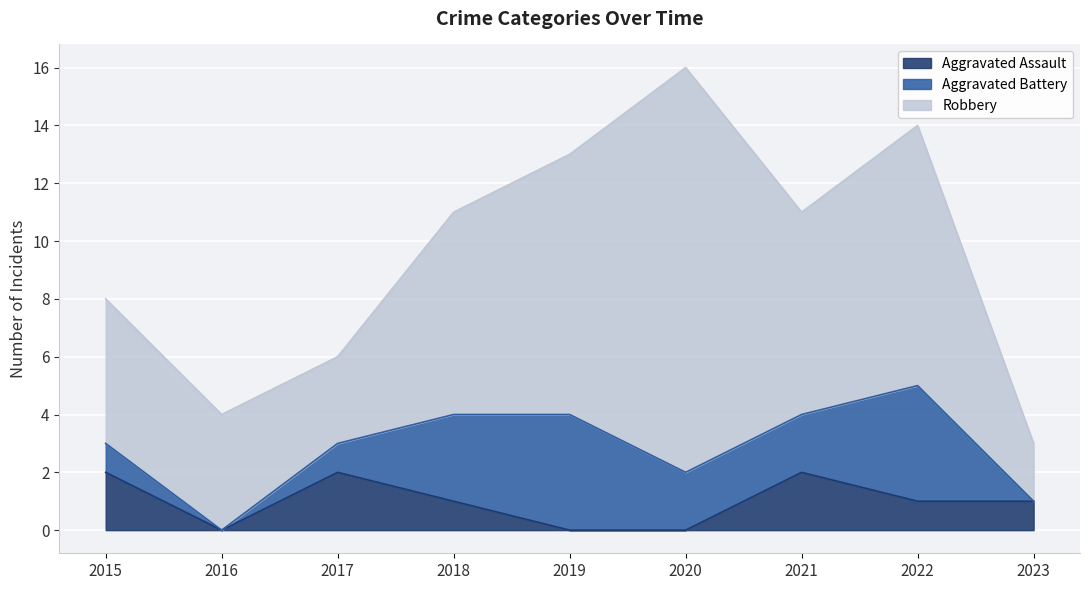

The value of Robbery at 2021 is 4. True or false?

False